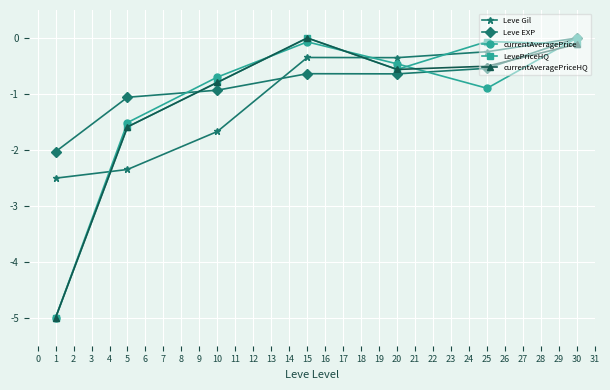

Which series changed the most between 10 and 30?

Leve Gil